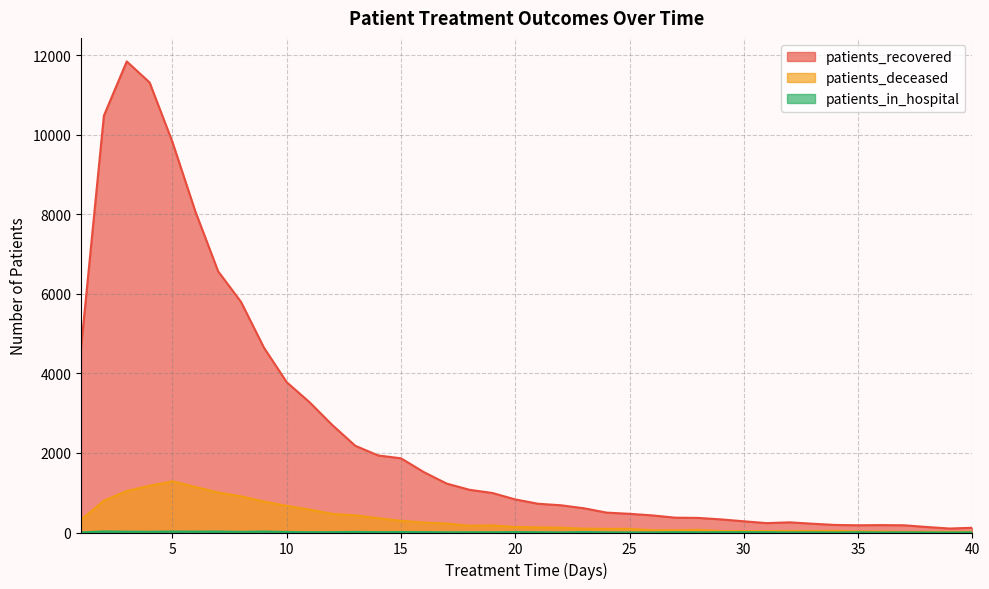

Is the value of patients_recovered at 13 greater than the value of patients_deceased at 6?

Yes